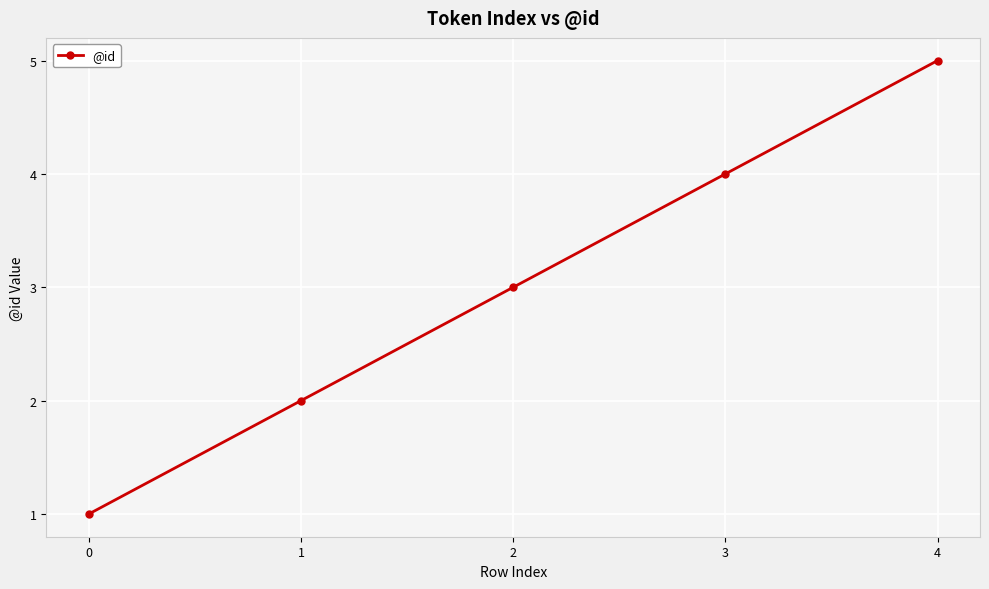

Does the chart have visible grid lines?

Yes